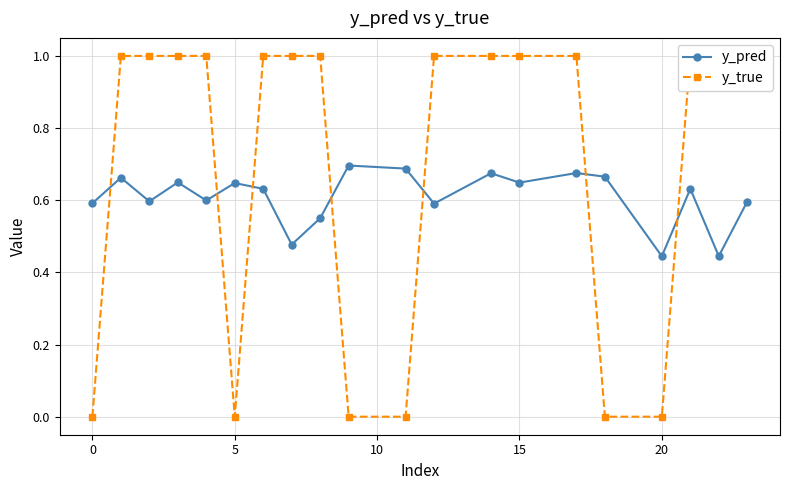

True or false: y_pred and y_true intersect in this chart.

True